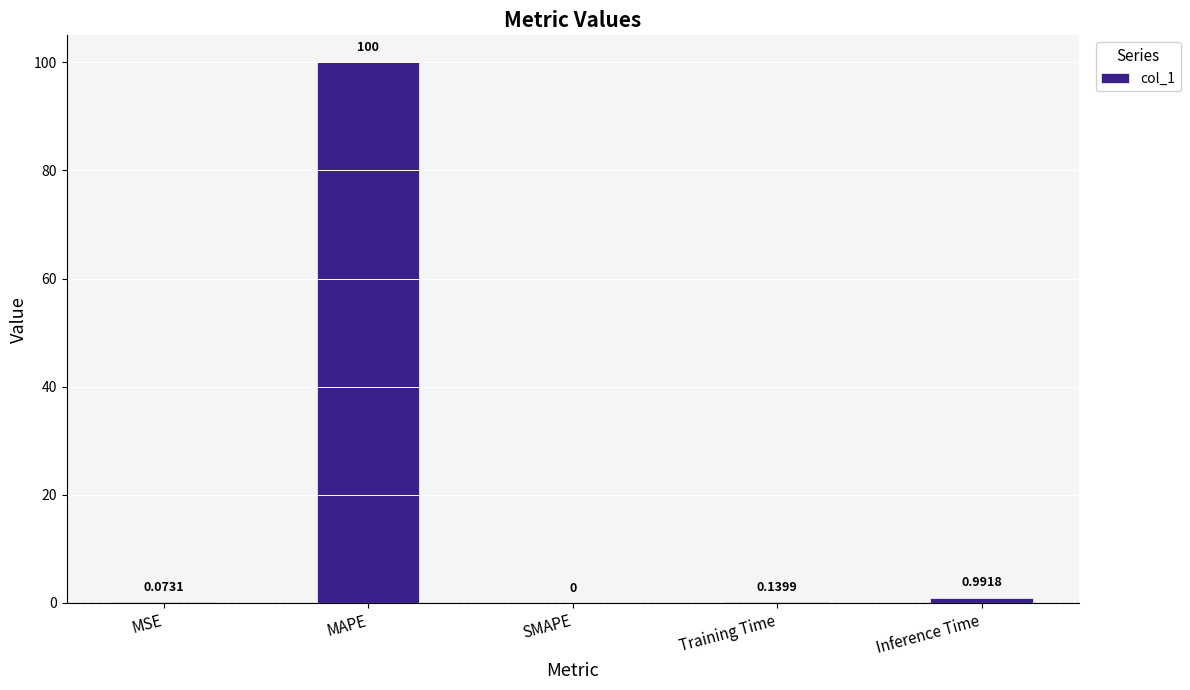

What is the change in value from MSE to Training Time?

+0.1